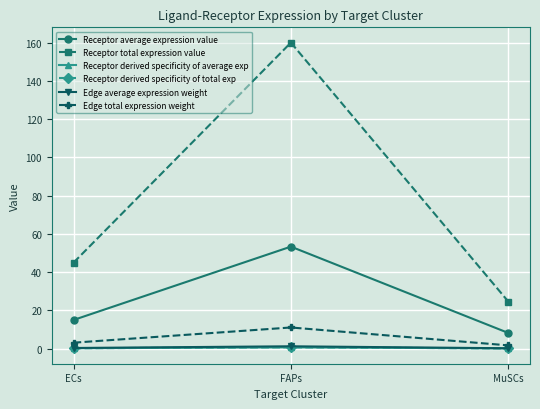

What is the total value across all series at MuSCs?

34.9